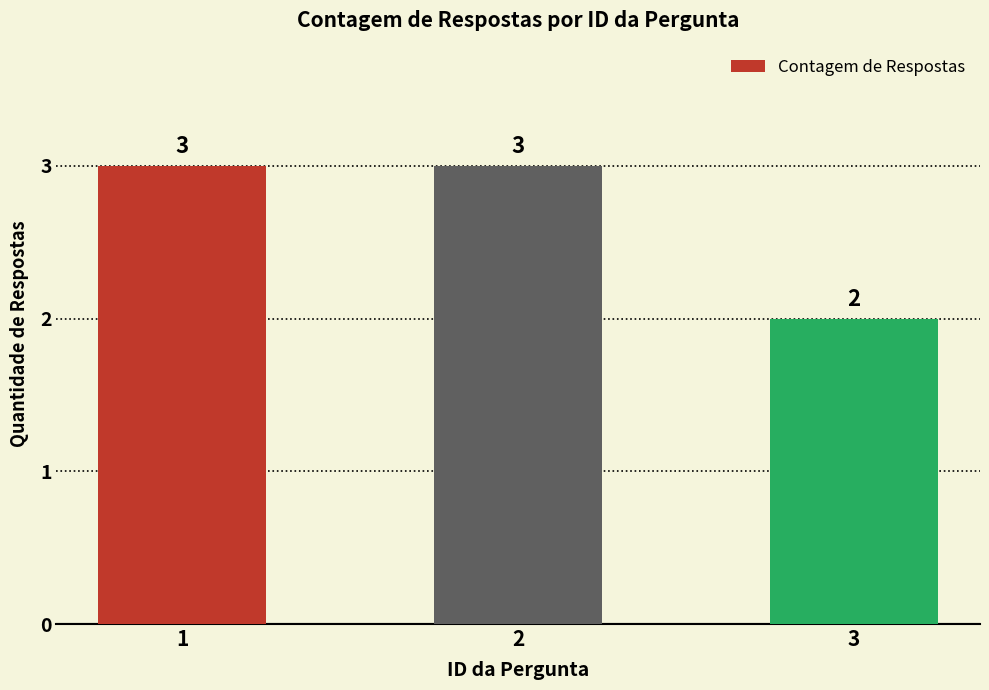

Reading left to right, transcribe all the data shown in this chart.

3	3	2